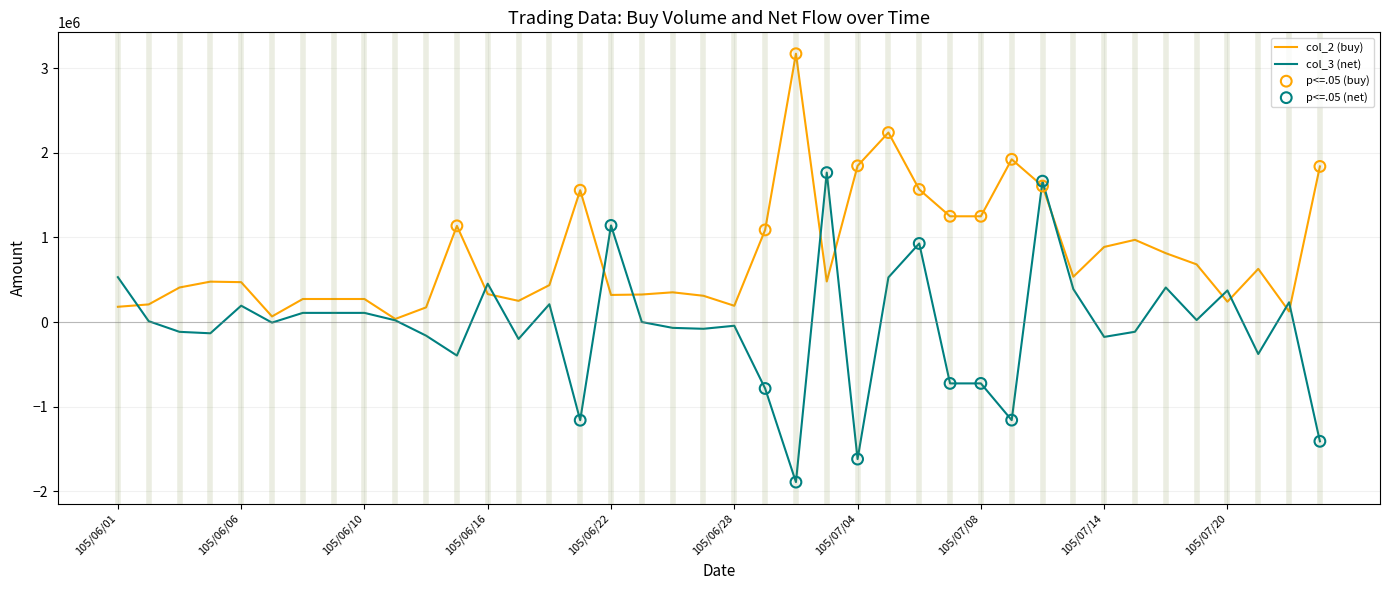

Which series has the largest total across all categories?

col_2 (buy)